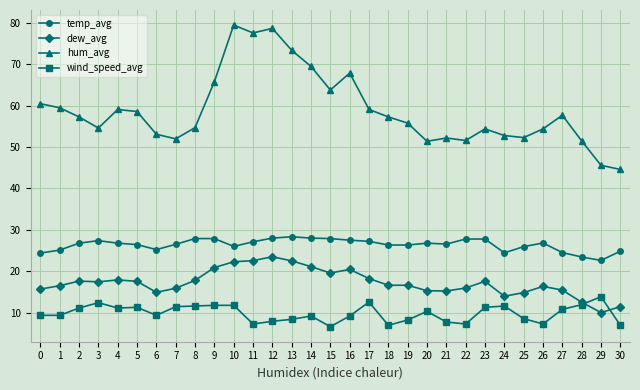

List the series in order of their peak value, highest first.

hum_avg, temp_avg, dew_avg, wind_speed_avg